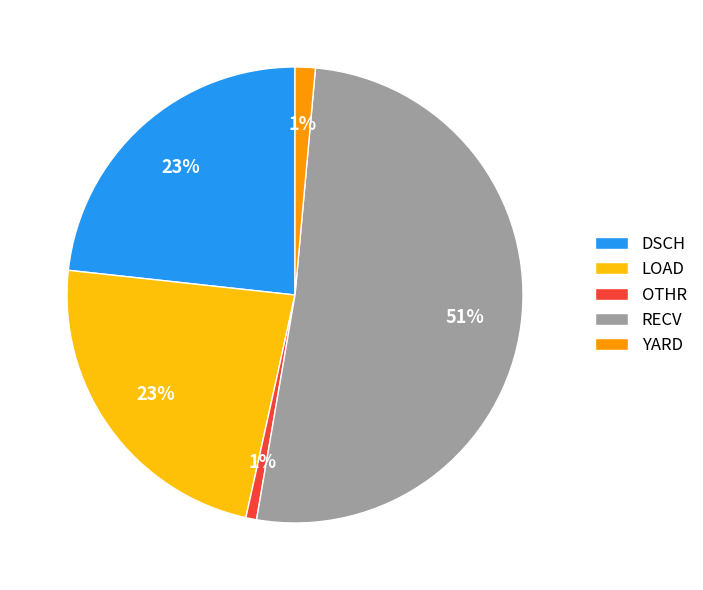

Does any single category account for the majority?

Yes